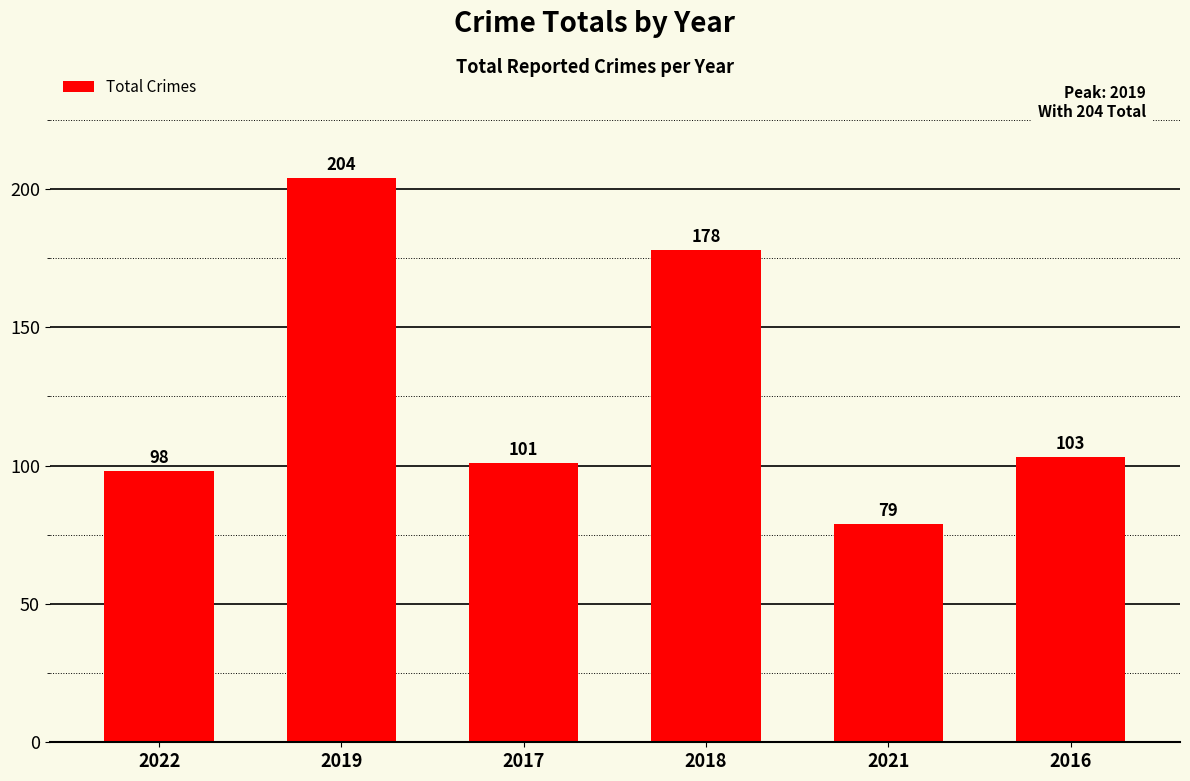

What is the difference between the values at 2021 and 2018?

99